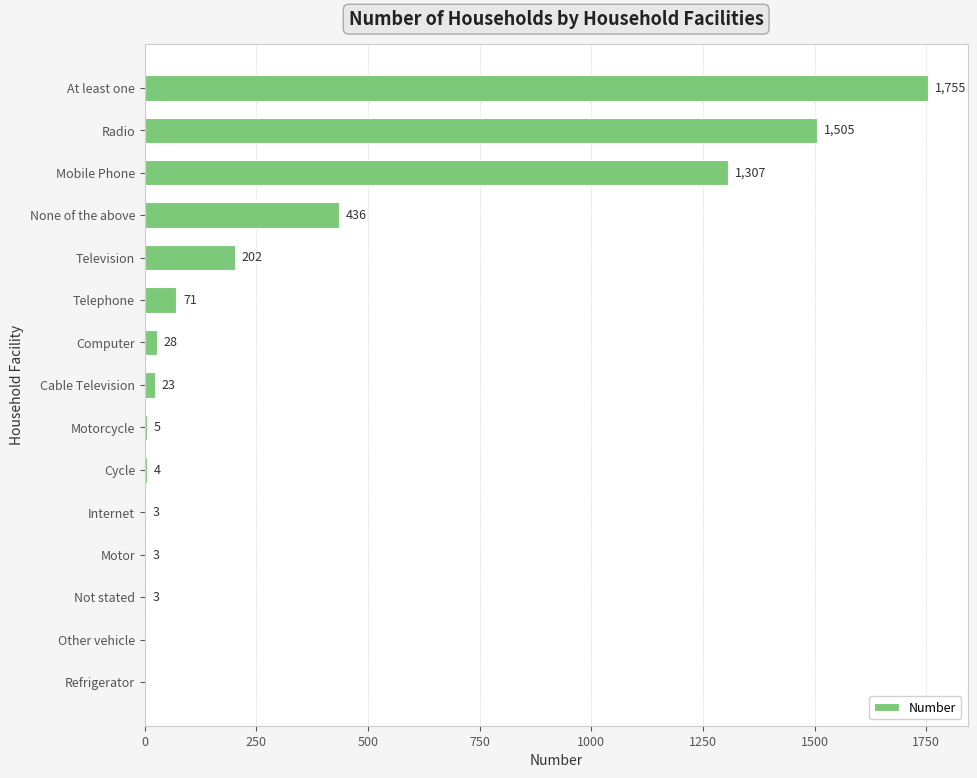

Which category has the highest value across all series?

At least one